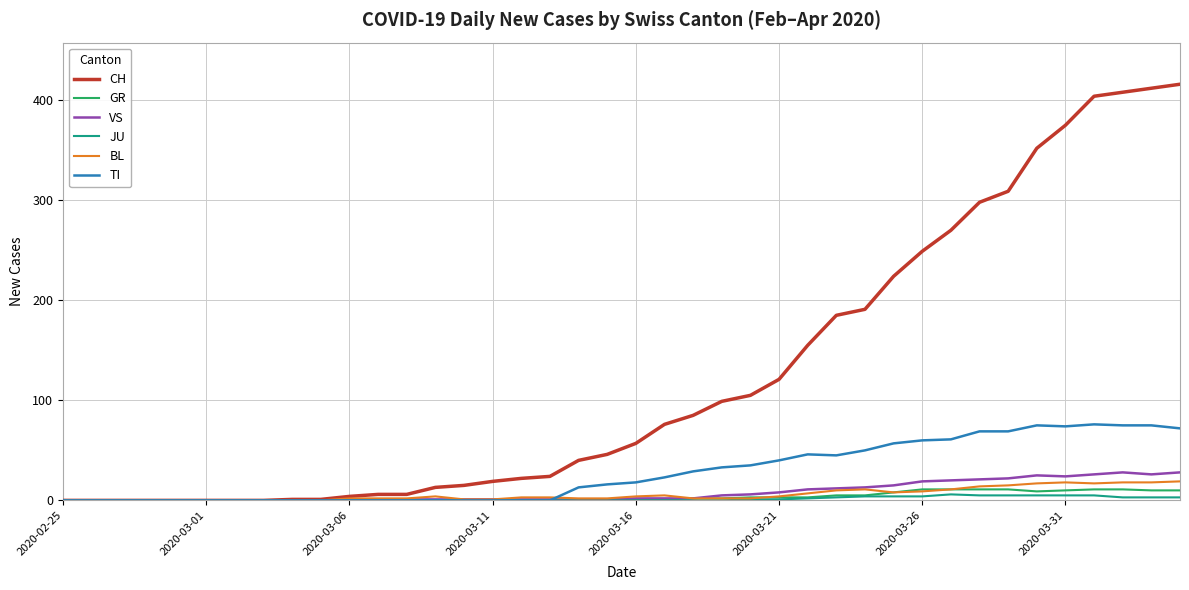

How many lines are shown in the chart?

6